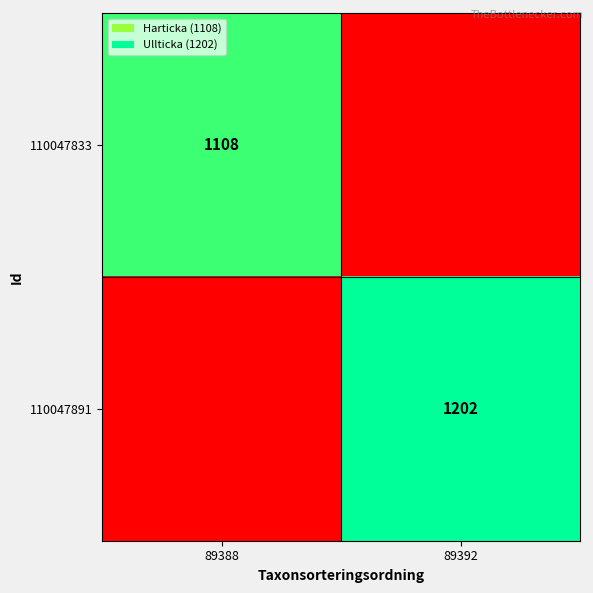

How many data points does each series have?

2